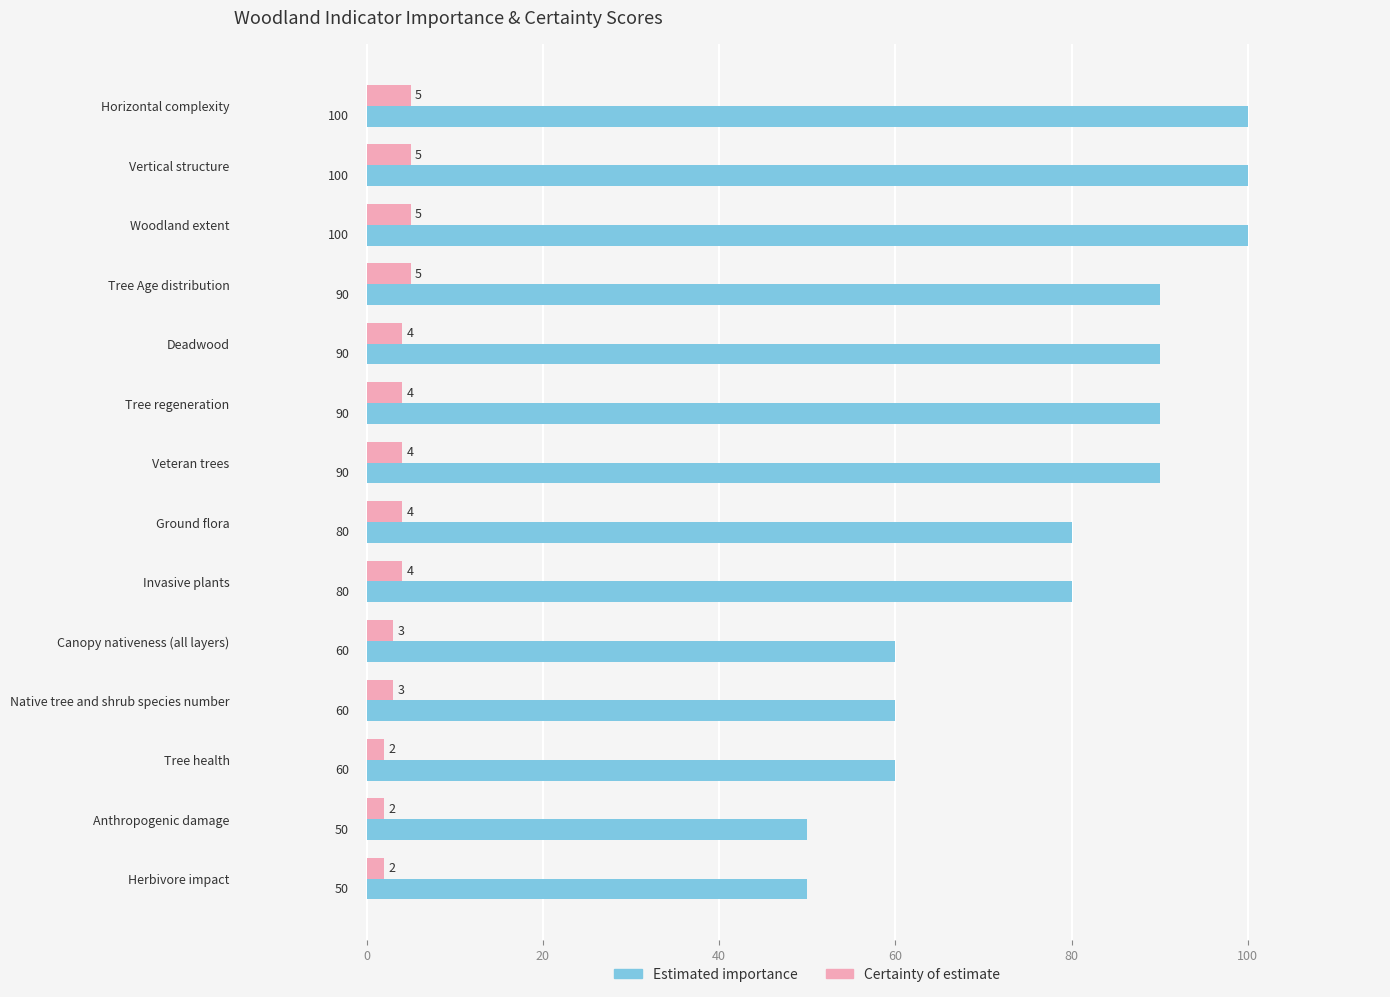

Rank the series by their average value, from highest to lowest.

Estimated importance, Certainty of estimate